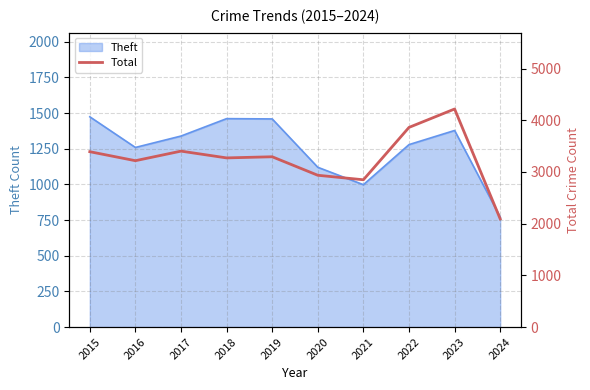

What is the minimum value for Theft?

771